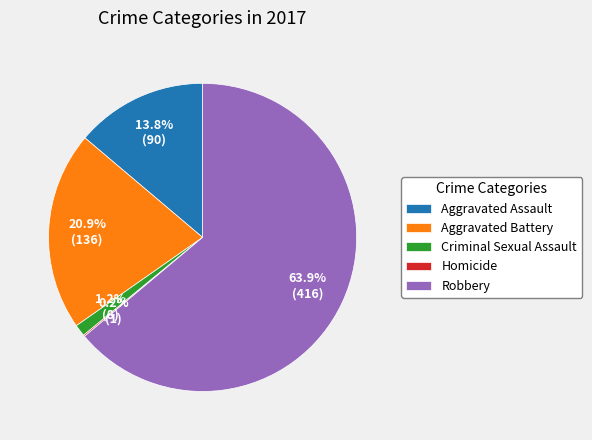

How much of the chart is everything except Robbery?

36.1%